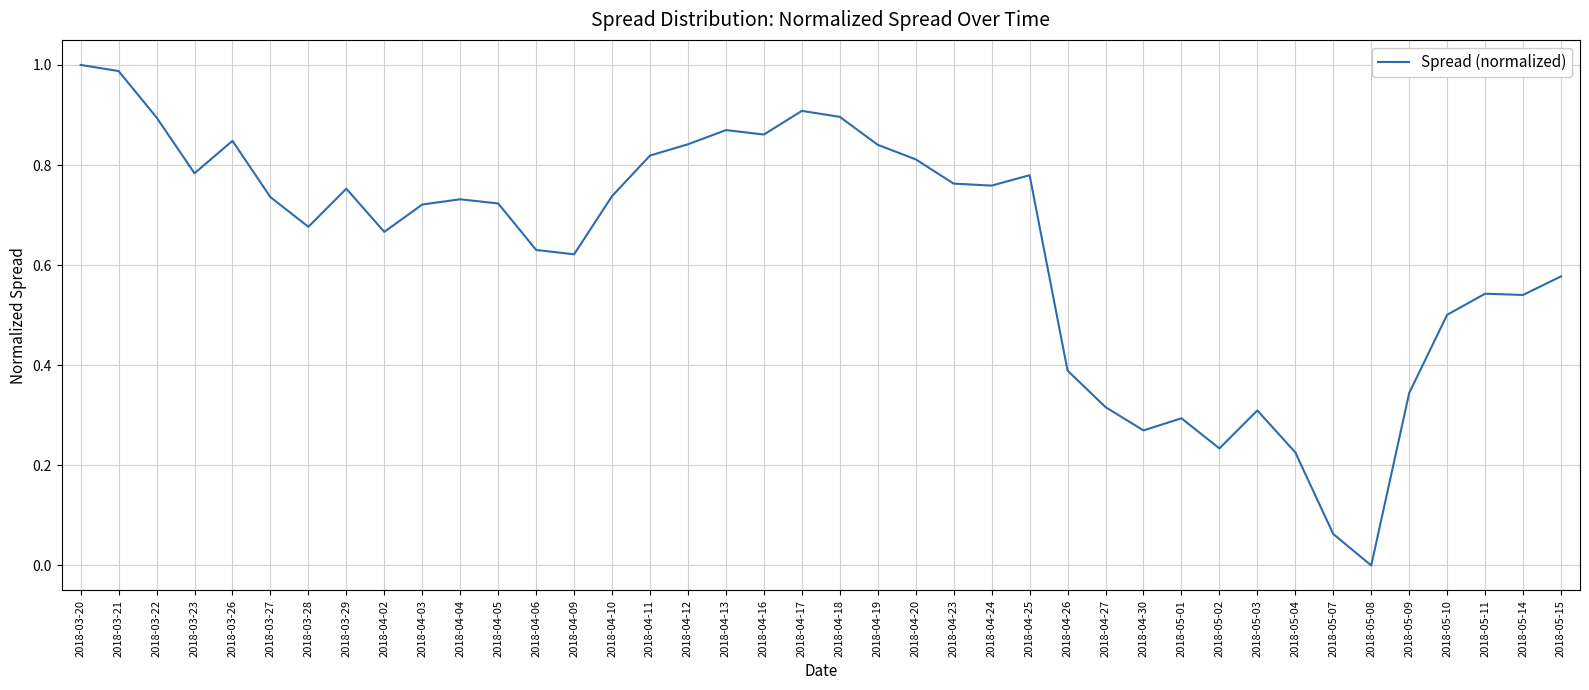

What position from the right is 2018-05-14?

2